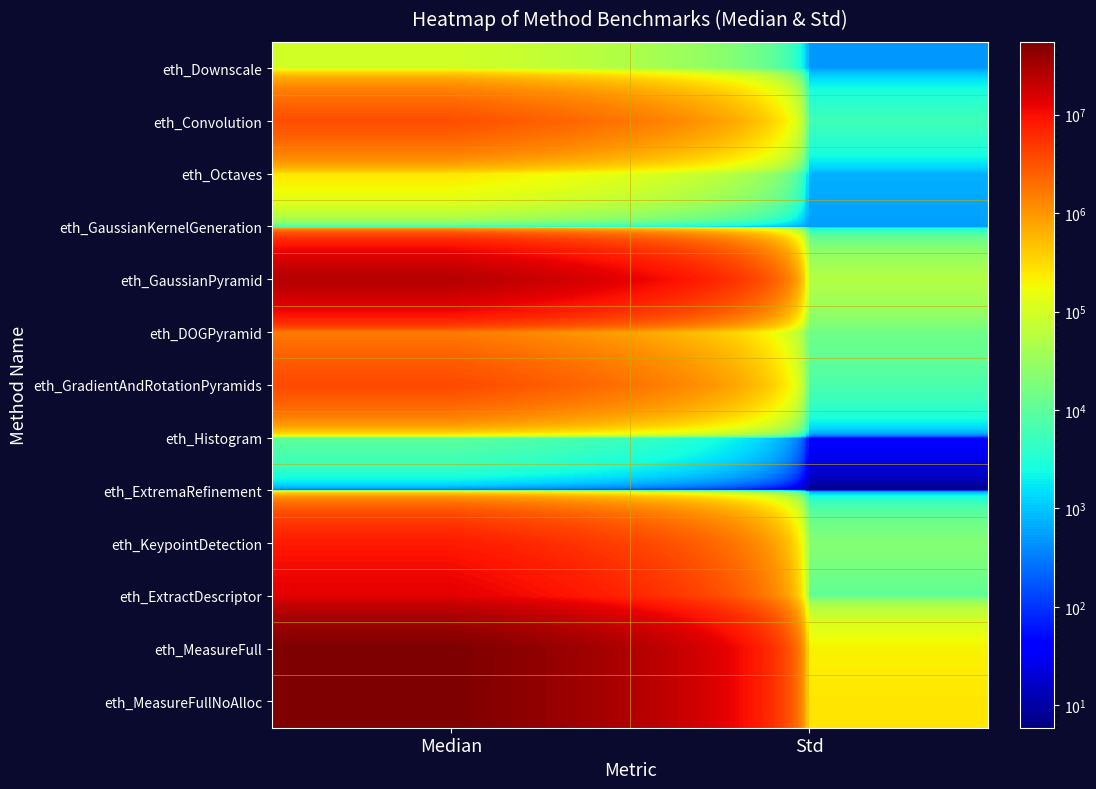

Which series has the largest range (max minus min)?

eth_MeasureFull